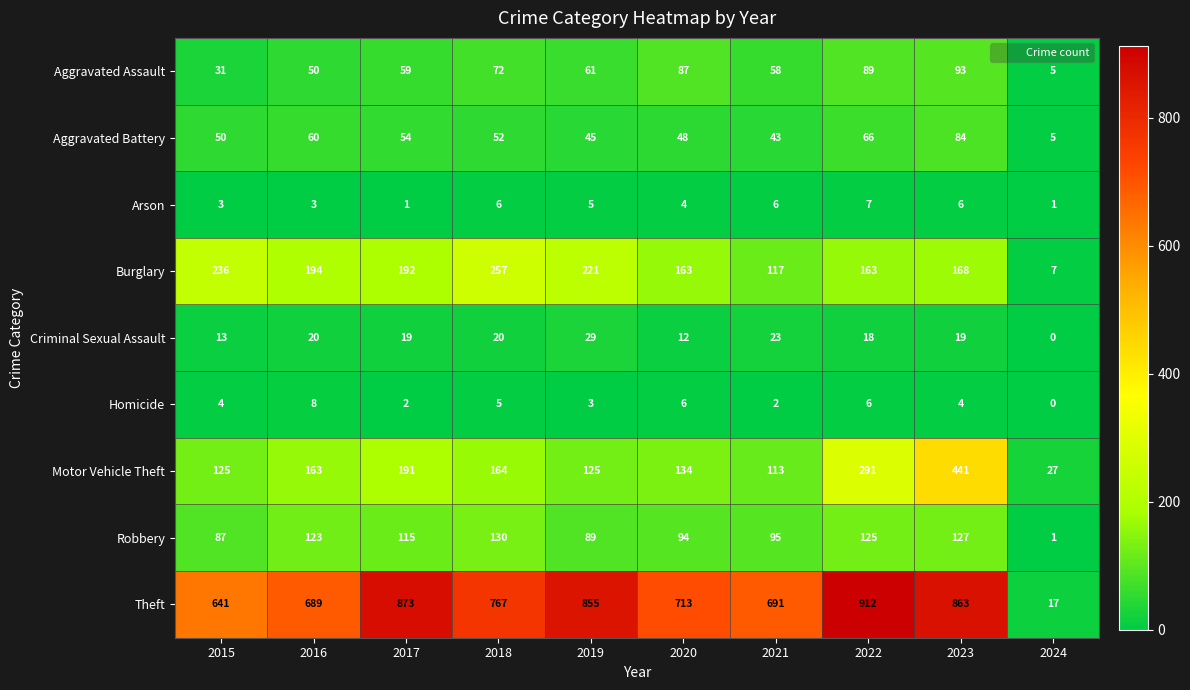

What is the minimum value for Motor Vehicle Theft?

27